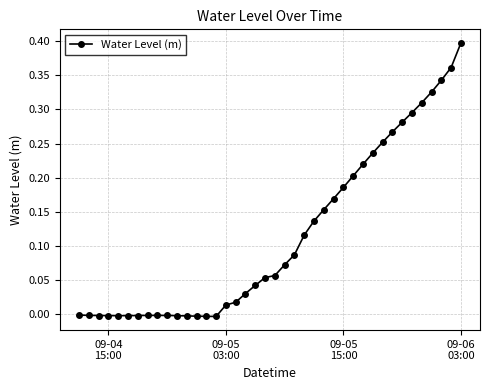

What is the sum of all values?

4.6